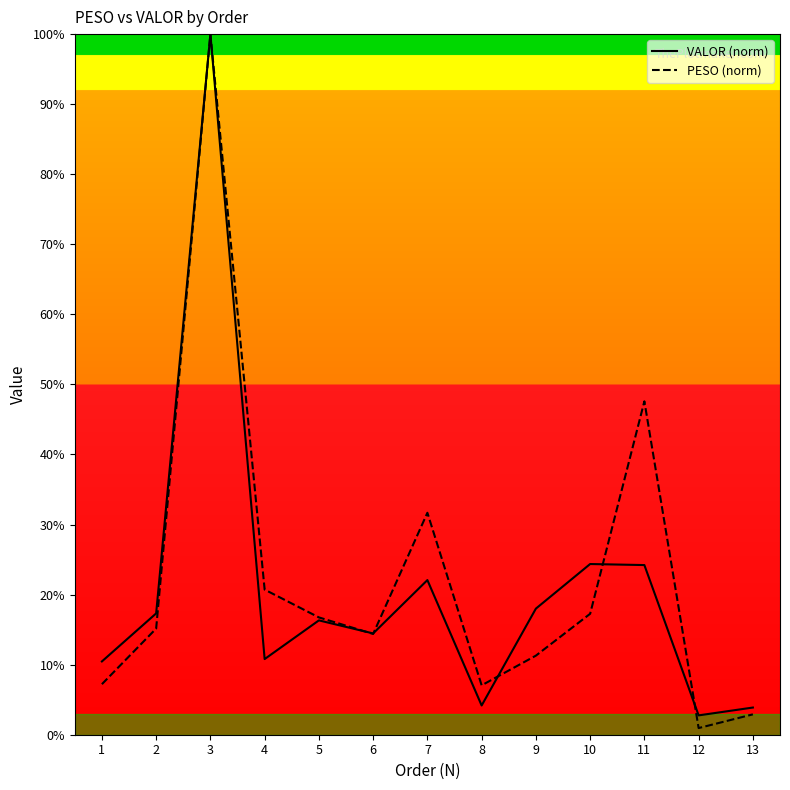

How many interior local valleys does the VALOR series have?

4